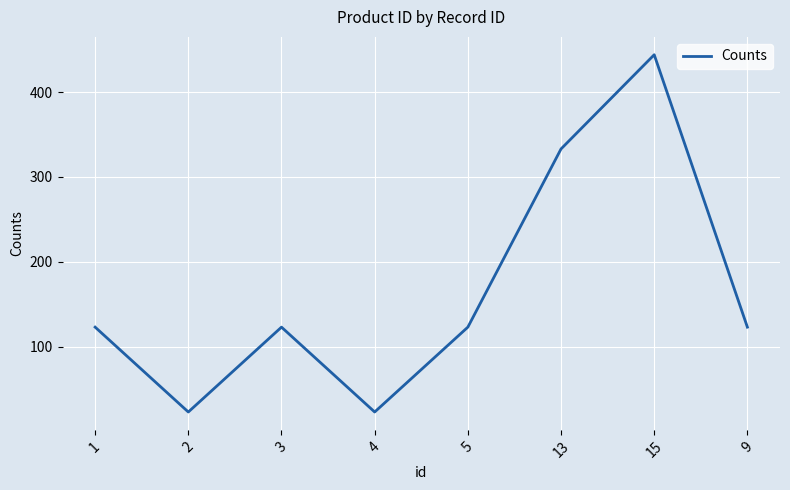

Where is the first local minimum?

2